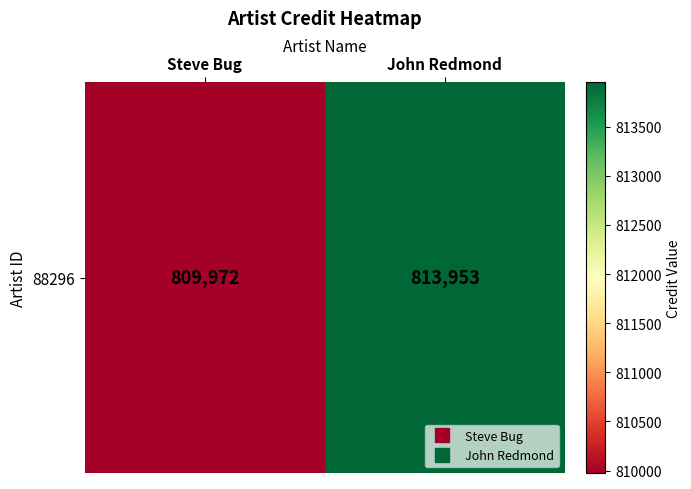

Reading right to left, what are all the values shown in this chart?

John Redmond=813953	Steve Bug=809972